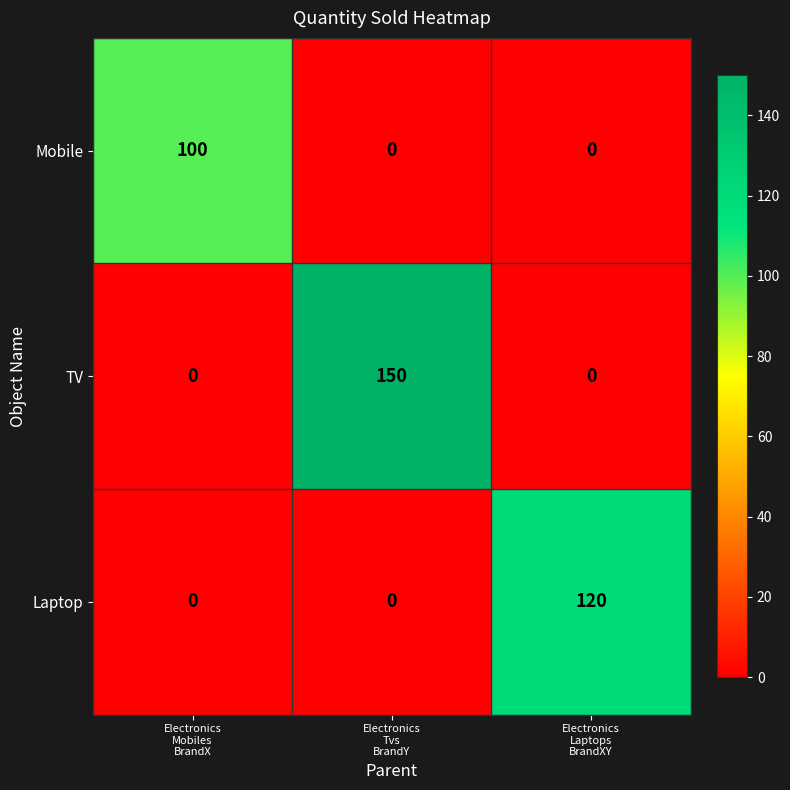

How many data points does each series have?

3